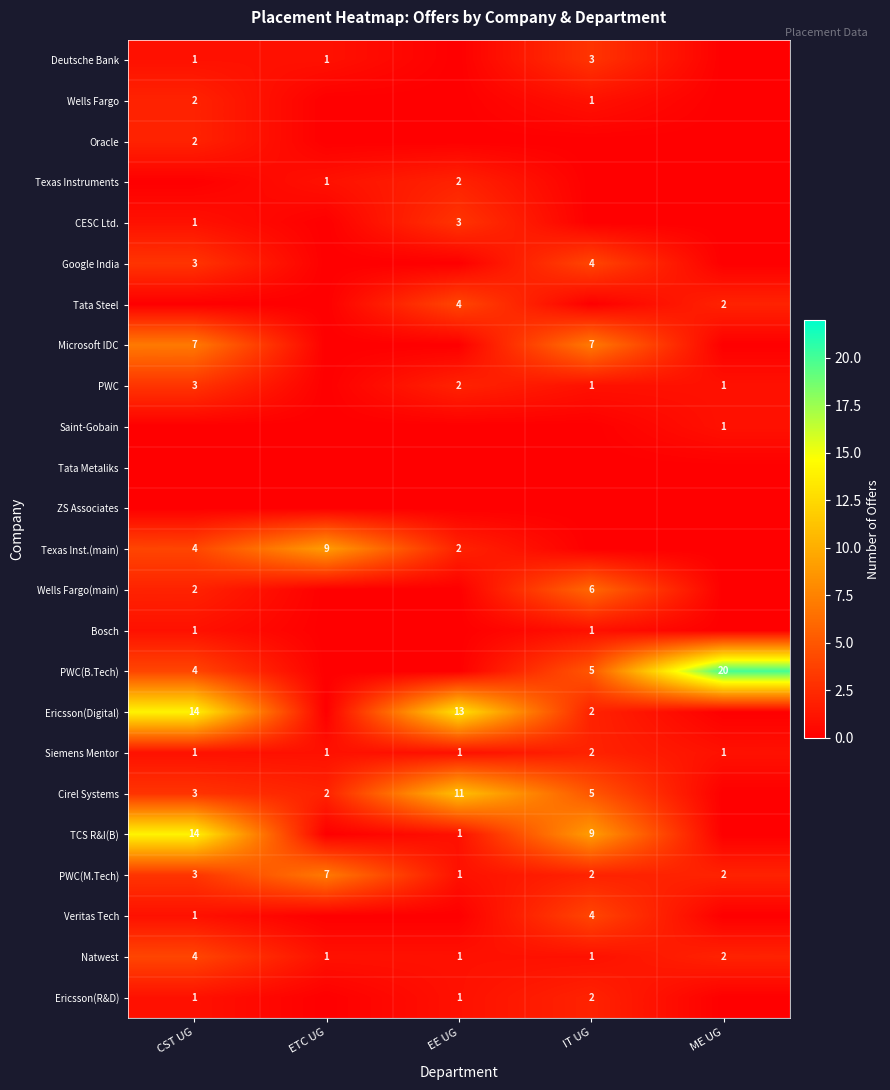

What is the difference between the highest and lowest values at ME UG?

20